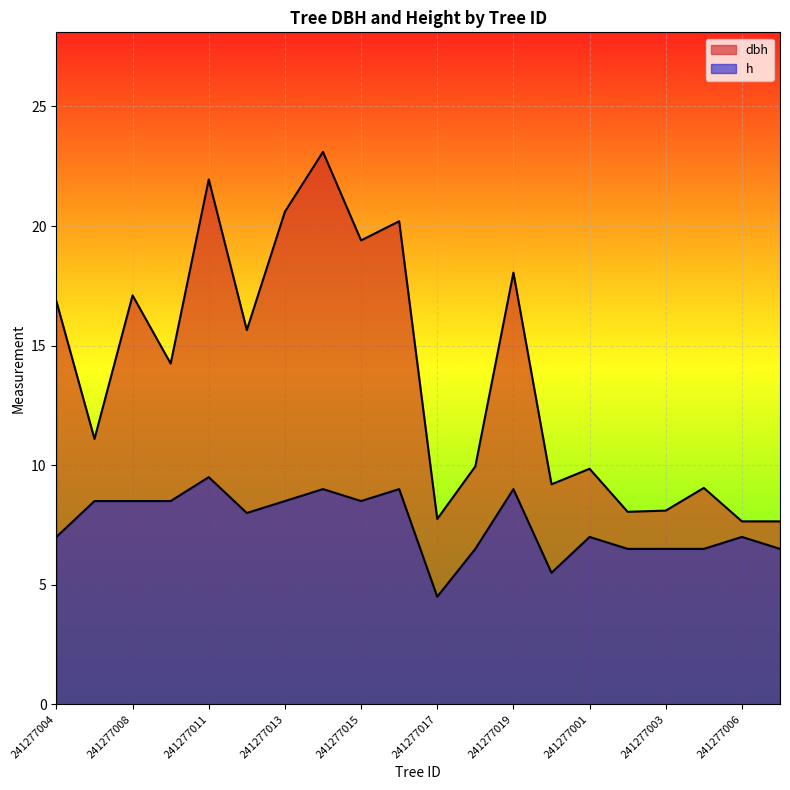

The h series shows 3.0 at 241277017. True or false?

False